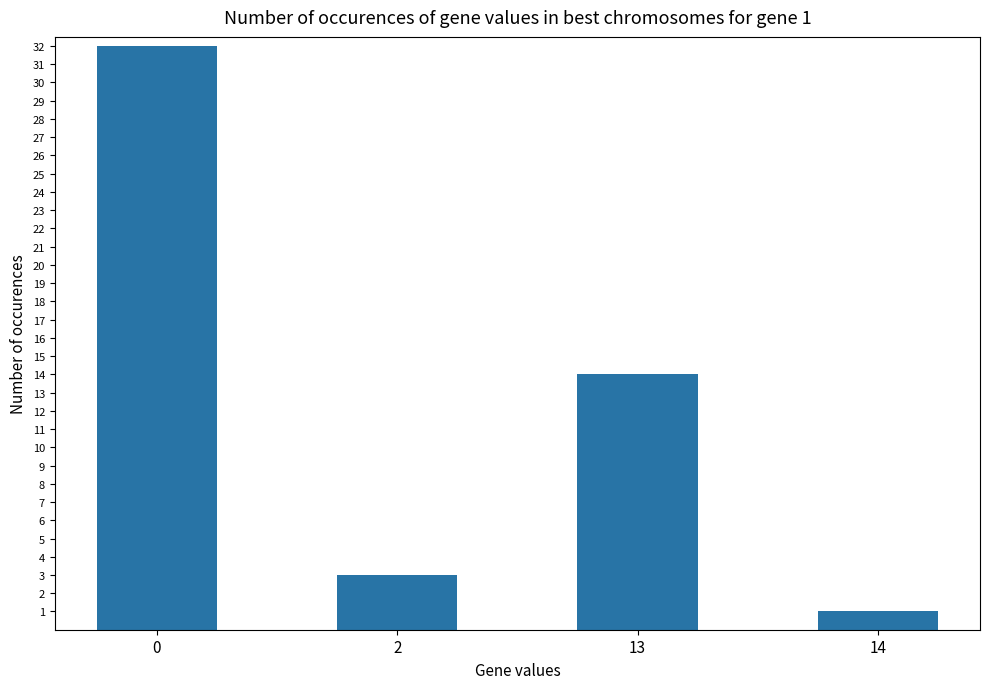

True or false: the data shows 3 at 2.

True